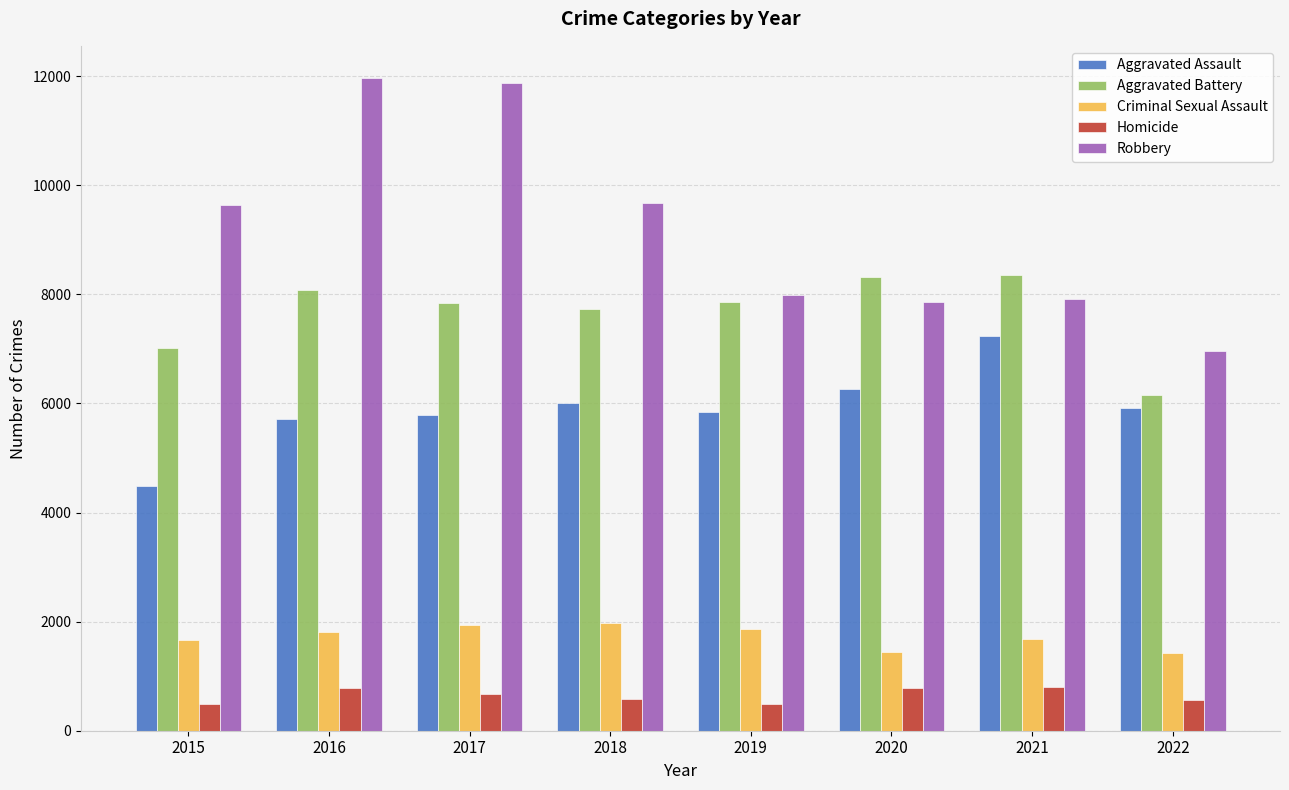

What is the highest value of the Homicide series?

803